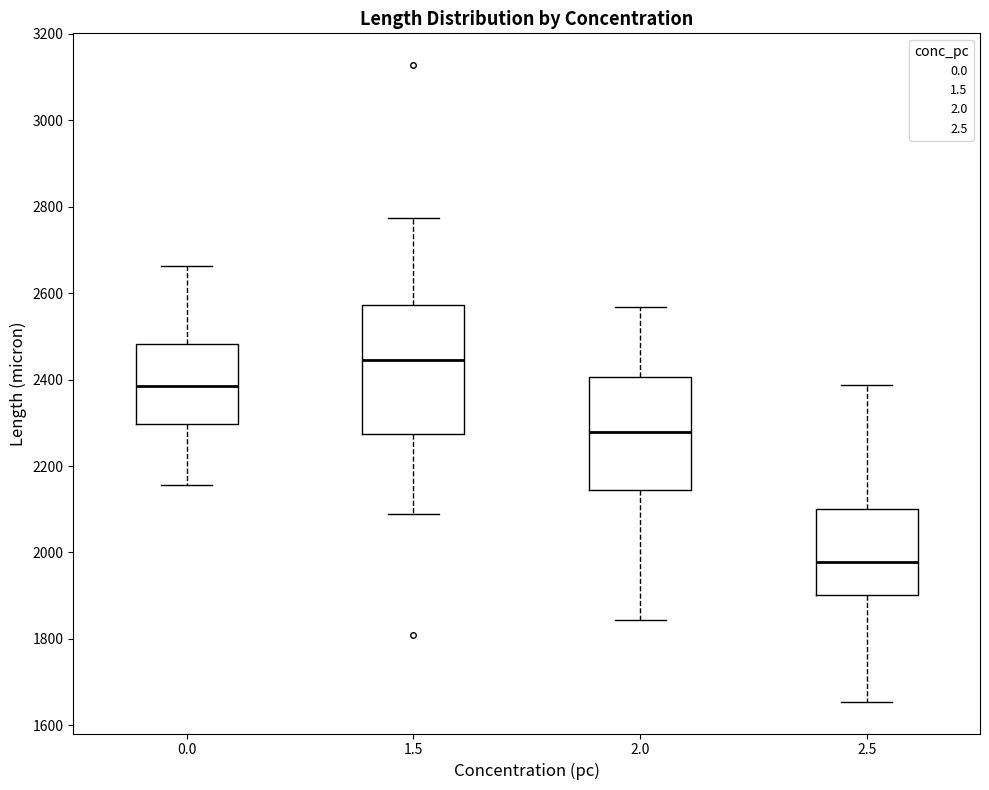

Reading left to right, transcribe this box plot: for each box, give where its median line is, the range the box spans, and where its two whiskers end, as read against the y-axis. The values are not printed on the chart, so give them approximately, as read against the axis.

0.0: median 2380, box 2300 to 2480, whiskers 2160 to 2660
1.5: median 2440, box 2280 to 2580, whiskers 2080 to 2780
2.0: median 2280, box 2140 to 2400, whiskers 1840 to 2560
2.5: median 1980, box 1900 to 2100, whiskers 1660 to 2380